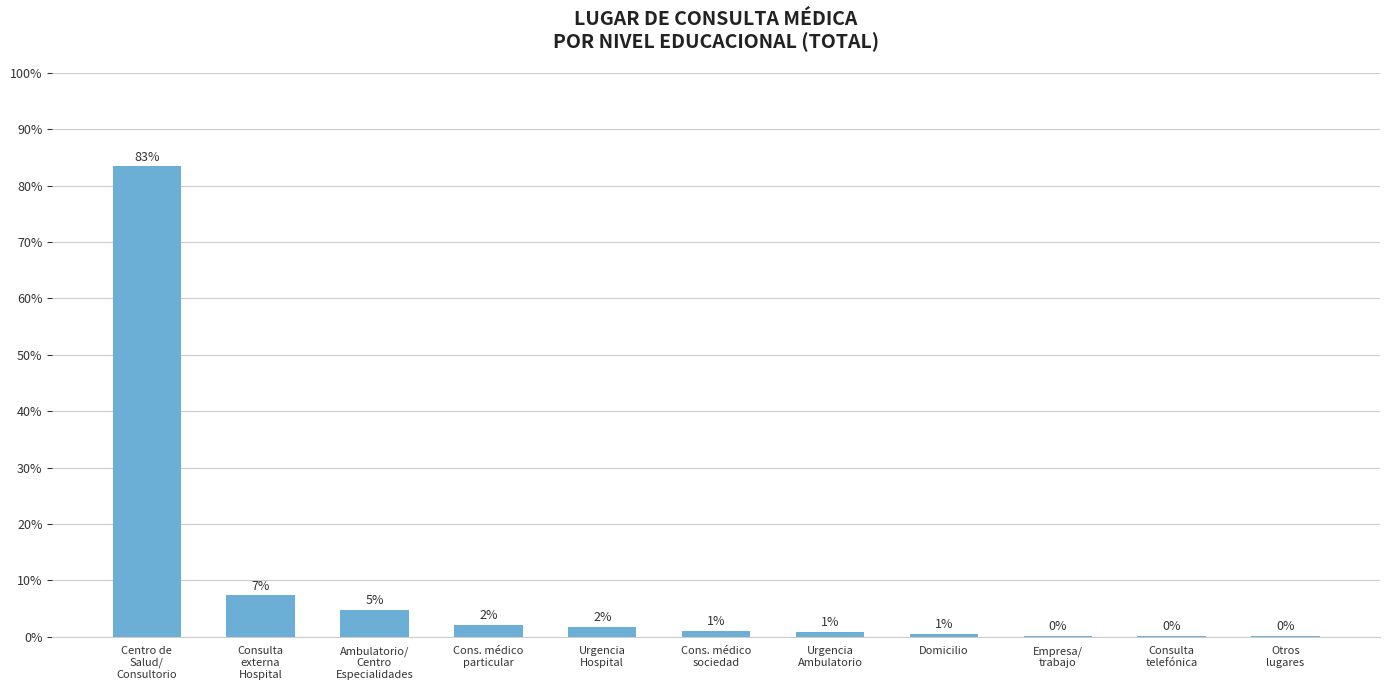

Reading left to right, transcribe all the data shown in this chart.

Centro de
Salud/
Consultorio=0.8	Consulta
externa
Hospital=0.1	Ambulatorio/
Centro
Especialidades=0.0	Cons. médico
particular=0.0	Urgencia
Hospital=0.0	Cons. médico
sociedad=0.0	Urgencia
Ambulatorio=0.0	Domicilio=0.0	Empresa/
trabajo=0.0	Consulta
telefónica=0.0	Otros
lugares=0.0